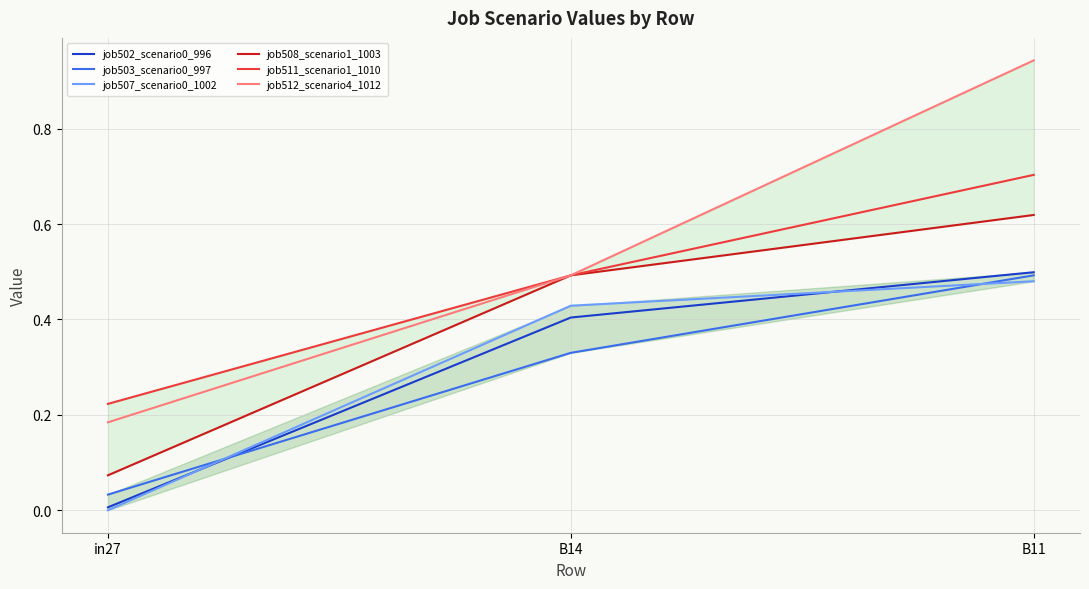

Which series has the largest range (max minus min)?

job512_scenario4_1012